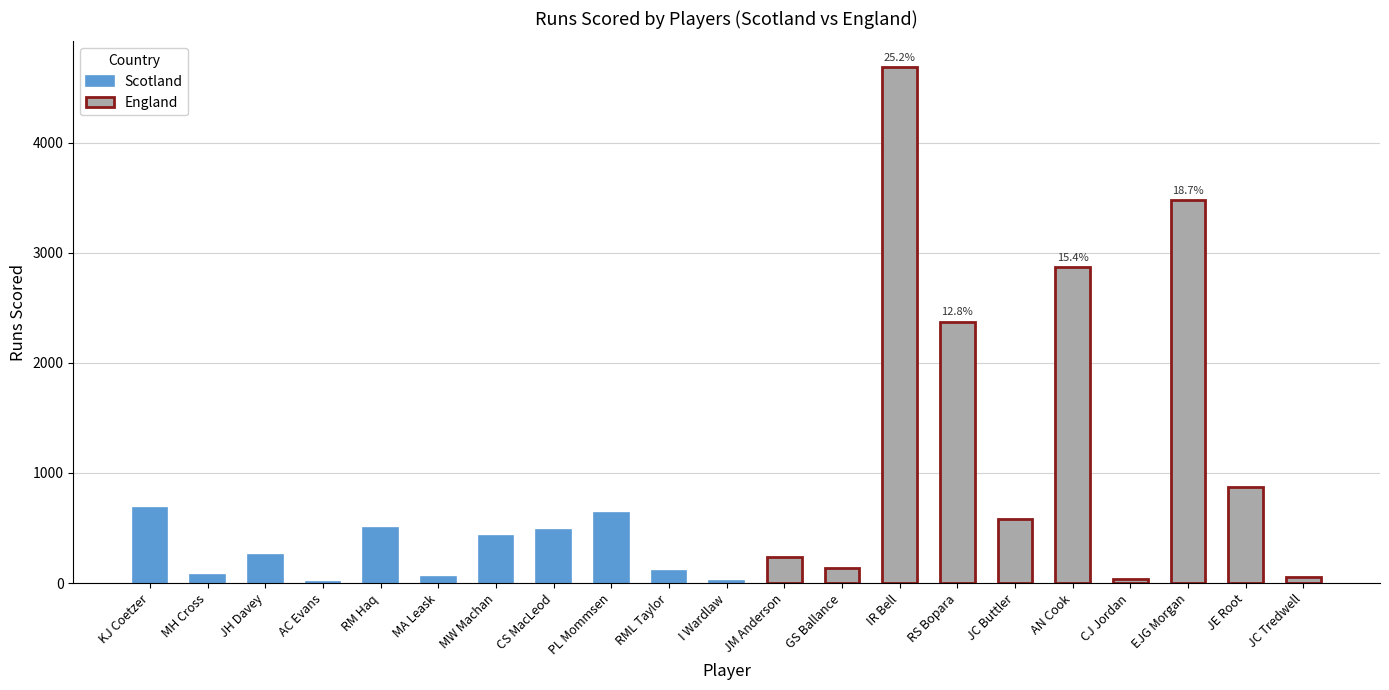

What is the highest value of the Scotland series?

678